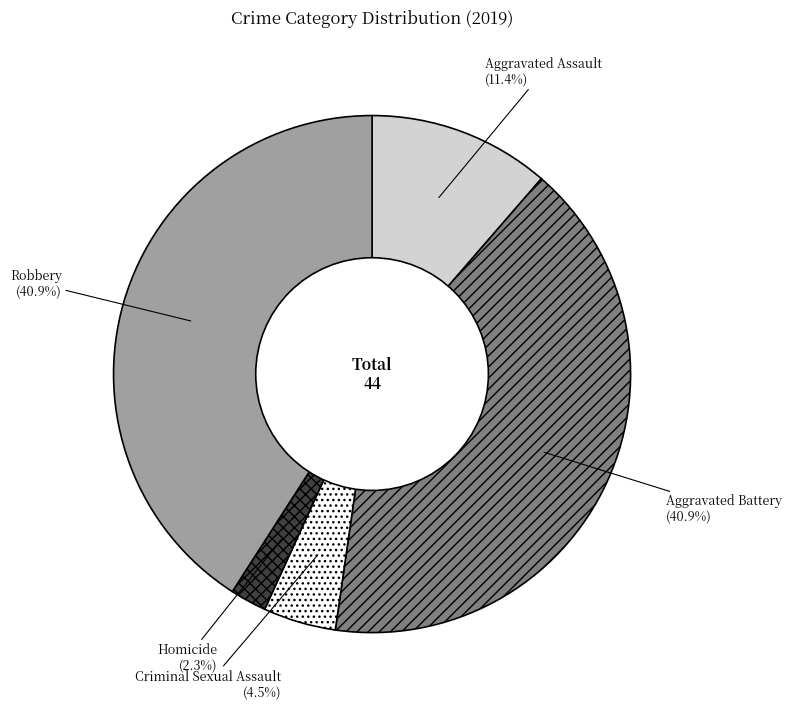

Is it true that Aggravated Battery is 41% of the pie?

True